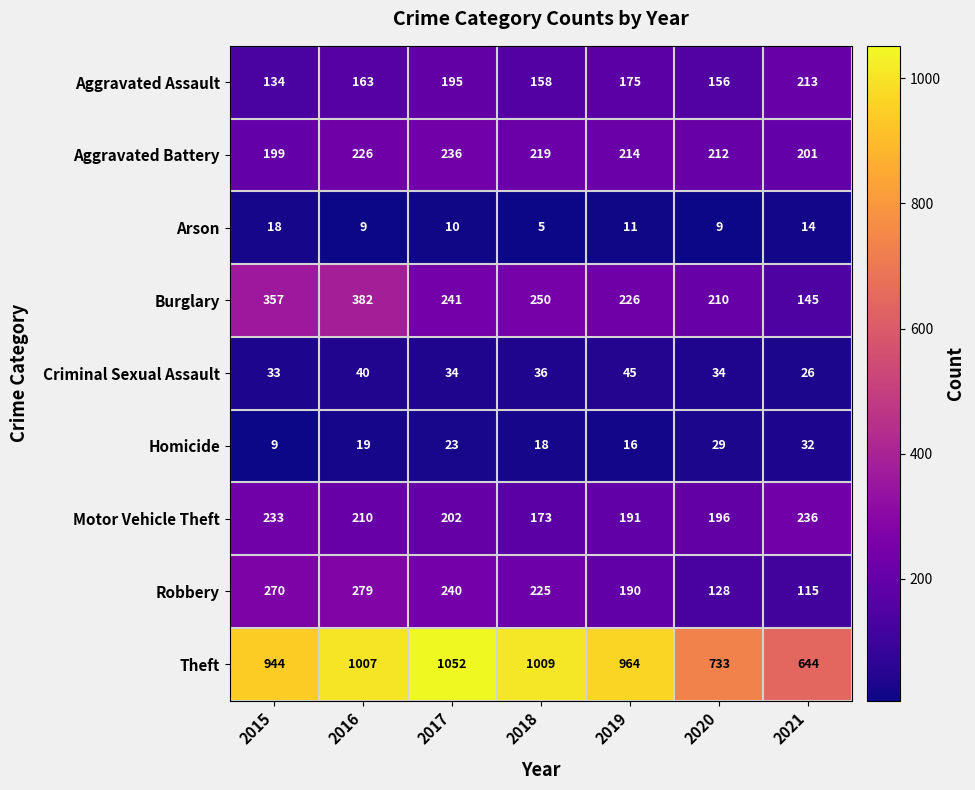

Which category has the highest value across all series?

2017